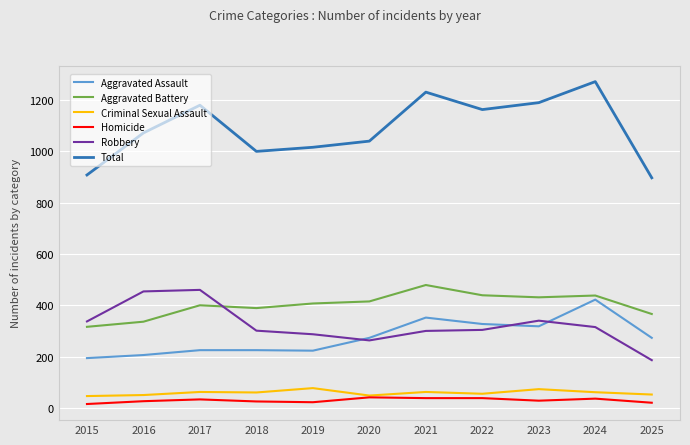

What is the spread (max minus min) of values at 2015?

893